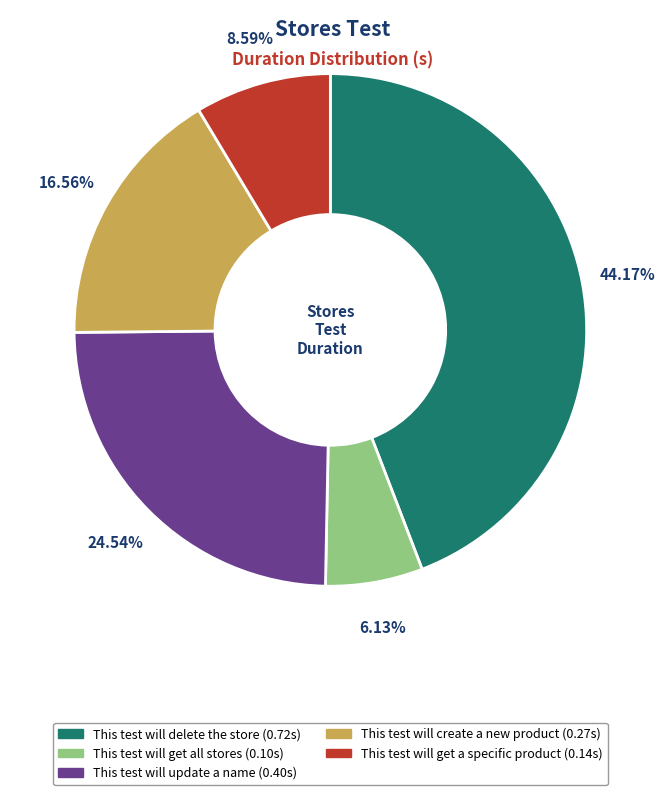

Is This test will get all stores the majority of the pie?

No